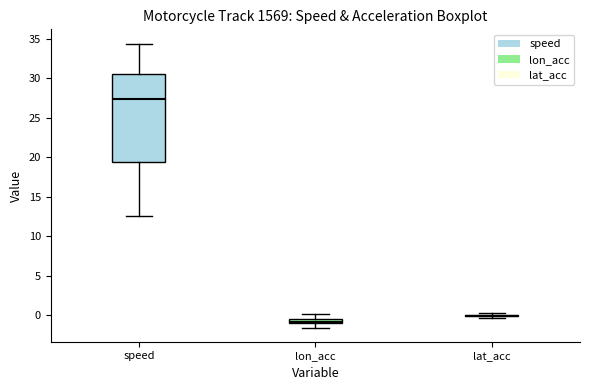

Where is the lower edge of the box for speed on the y-axis? The values are not printed on the chart, so give them approximately, as read against the axis.

19.5